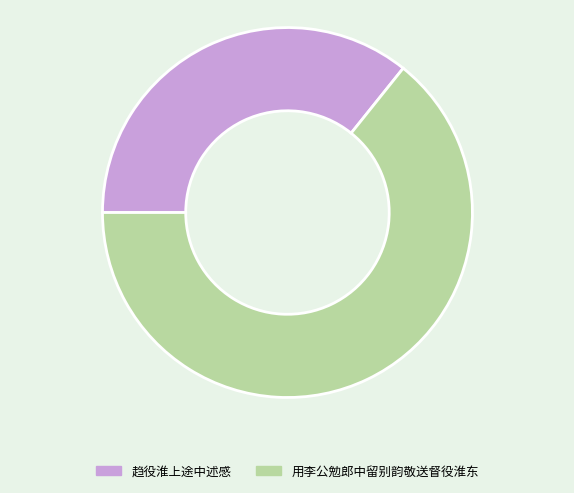

Count the number of slices in the pie.

2